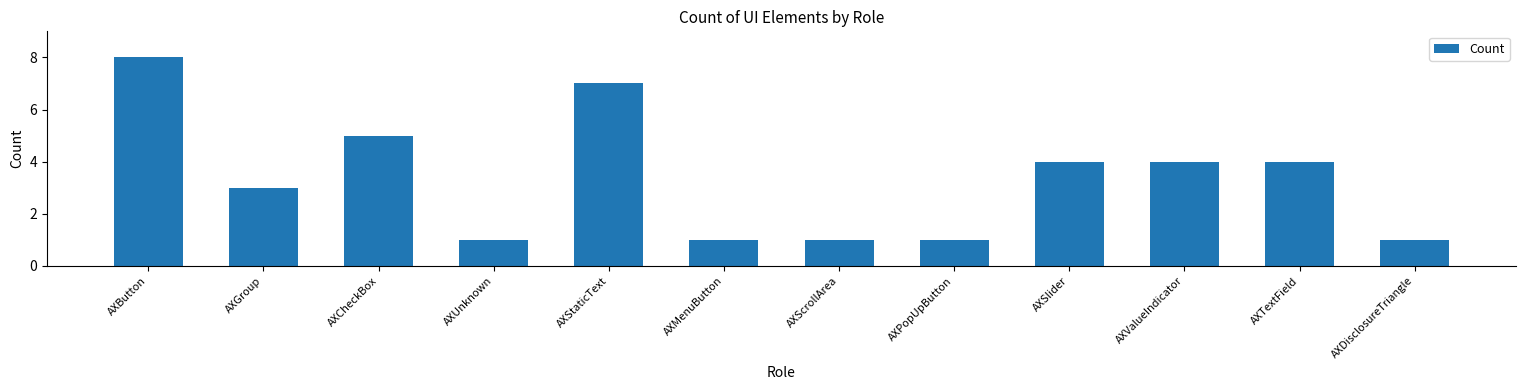

What is the approximate value at AXCheckBox?

5